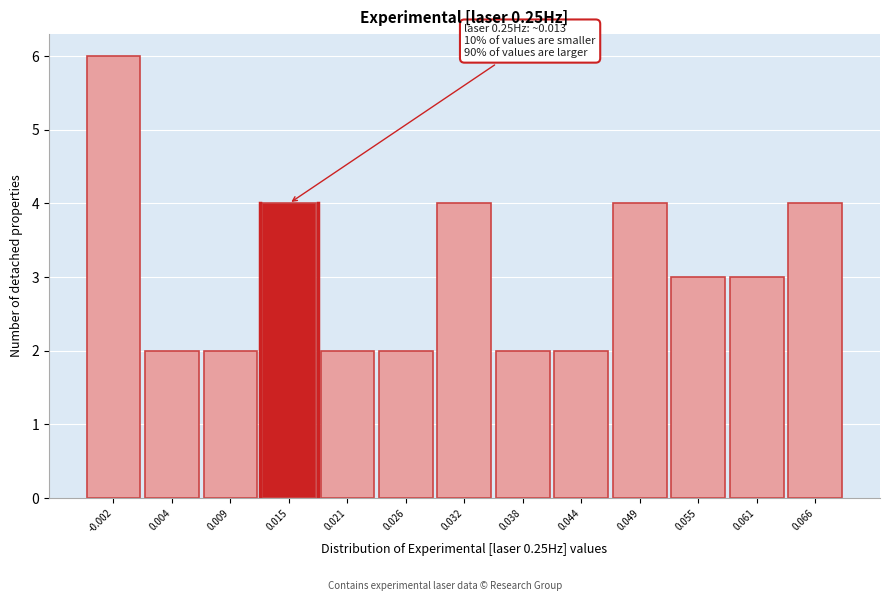

Over which range of the x-axis is the bar tallest?

-0.005 to 0.001